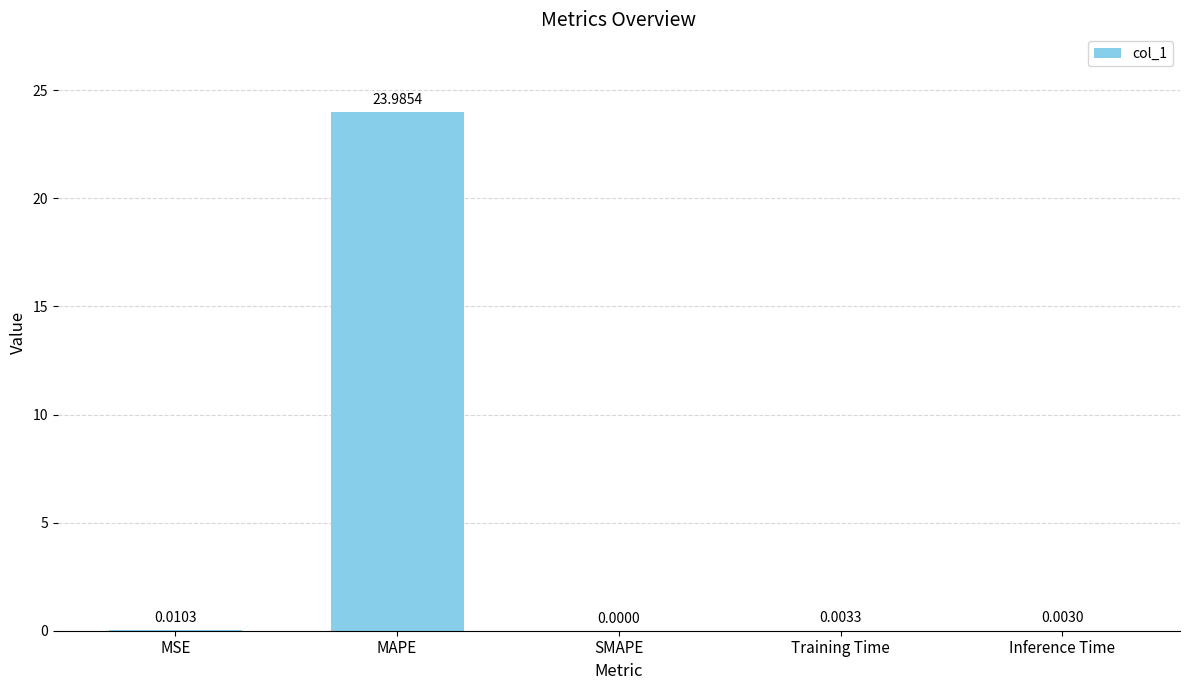

Does the chart contain stacked bars?

No